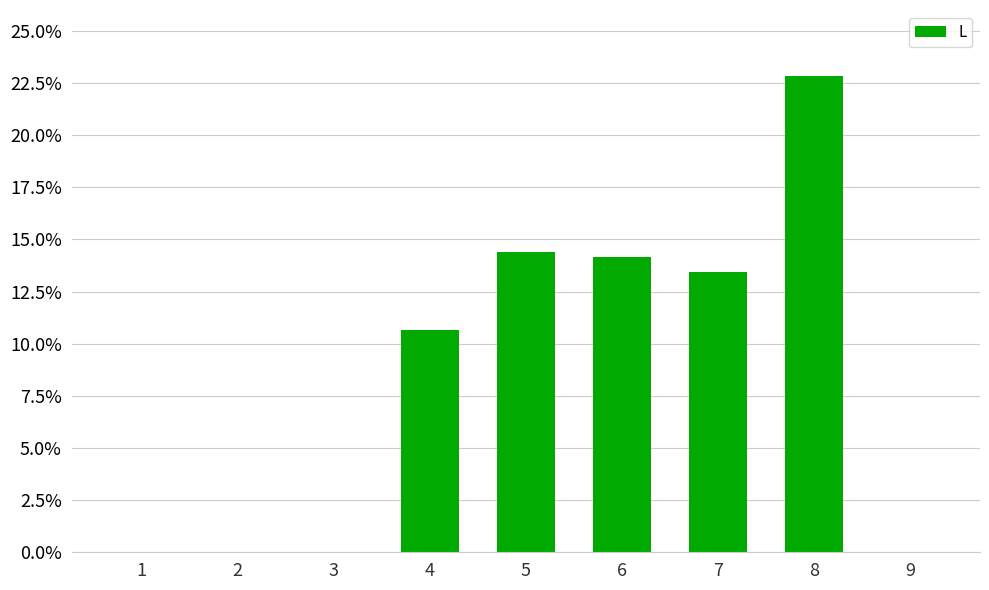

Which has a higher value, 6 or 8?

8